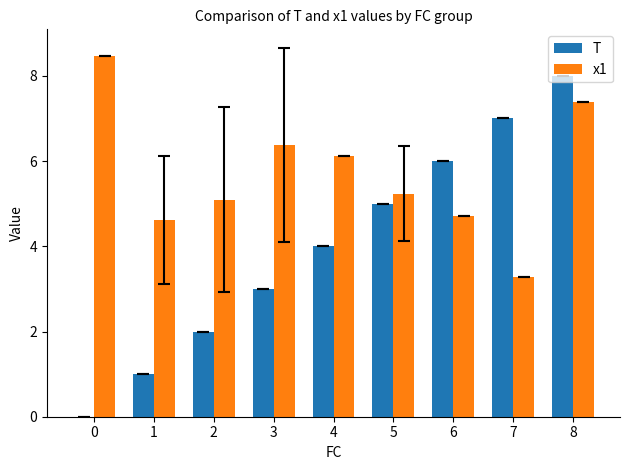

Are the bars horizontal?

No